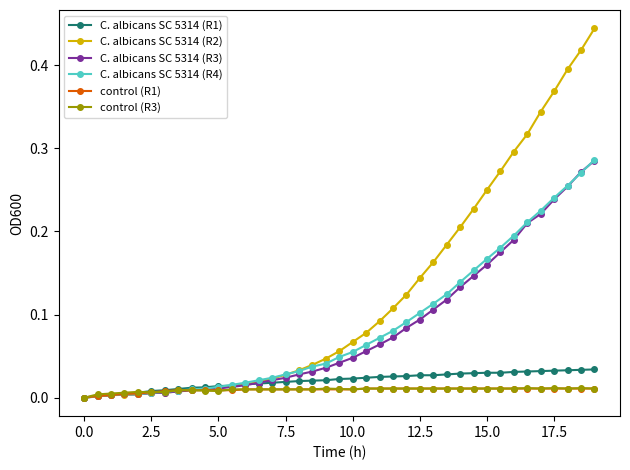

Which series has the largest range (max minus min)?

C. albicans SC 5314 (R2)